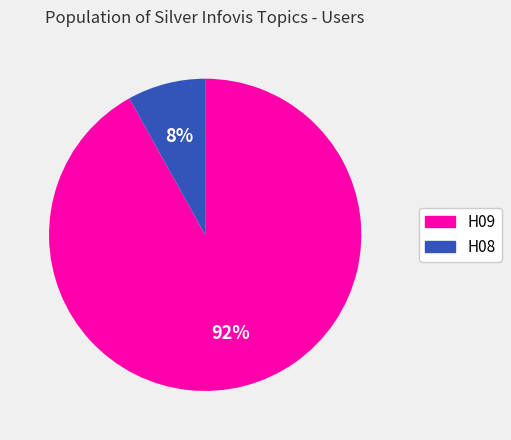

Is the sum of H08 and H09 greater than half?

Yes